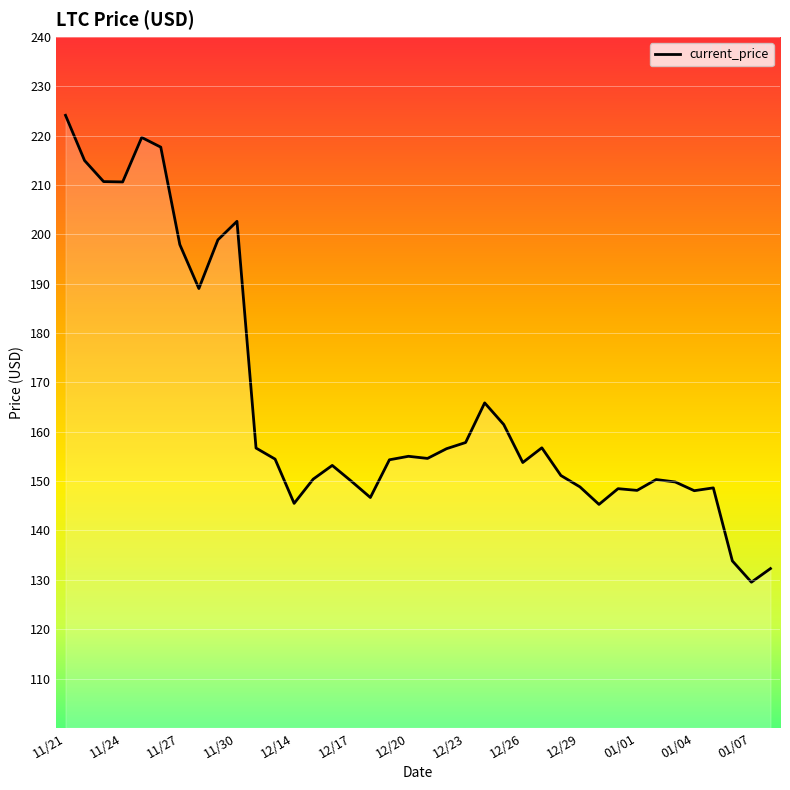

What is the difference between the maximum and minimum values?

94.6